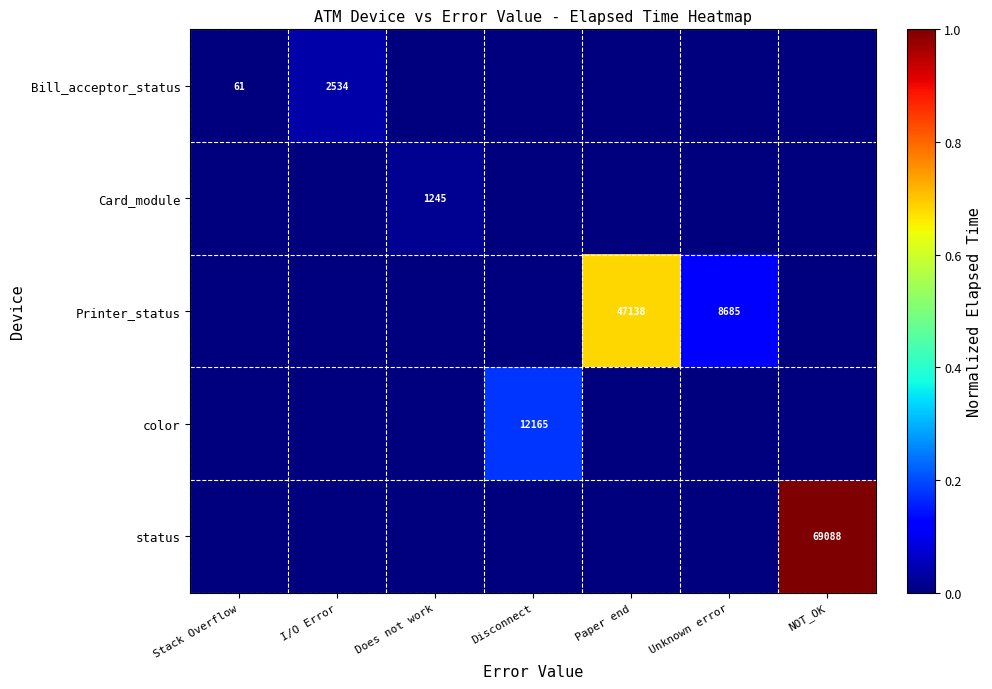

The Bill_acceptor_status series shows 82 at Stack Overflow. True or false?

False